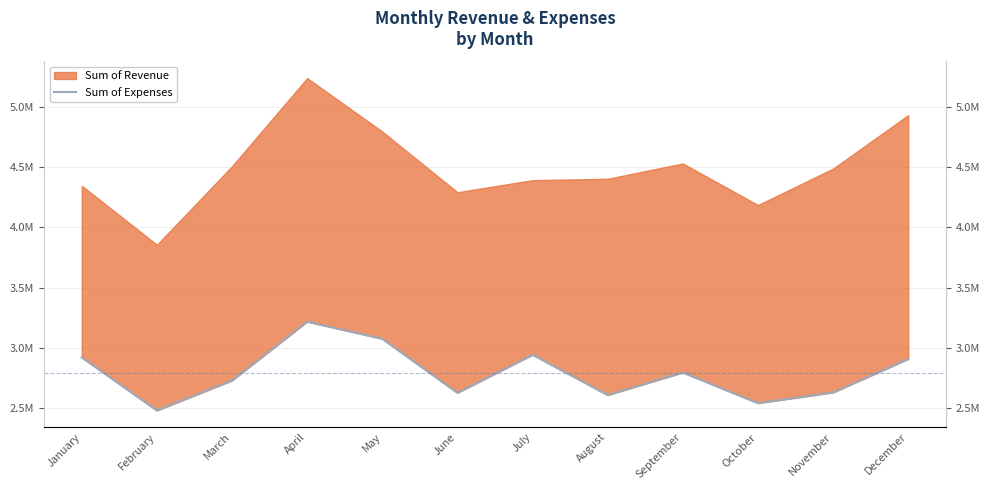

How many points are lower than both their immediate neighbors (excluding endpoints)?

4